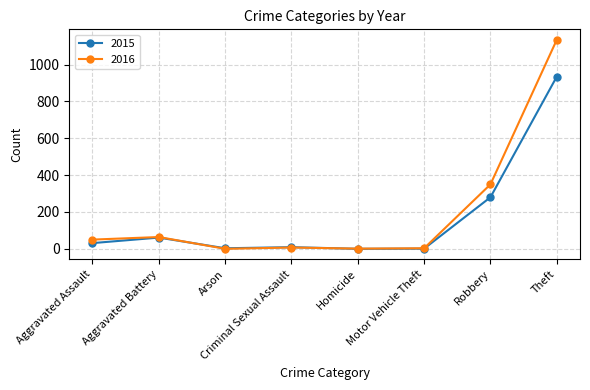

Between Aggravated Battery and Arson, which series saw the biggest shift?

2016